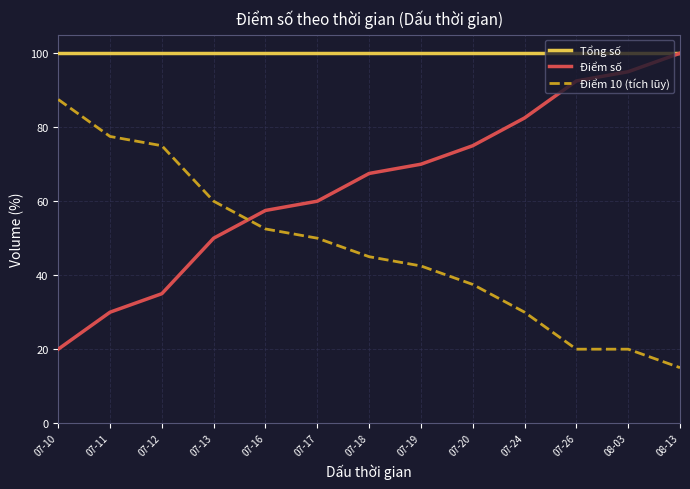

How many series are shown in this chart?

3